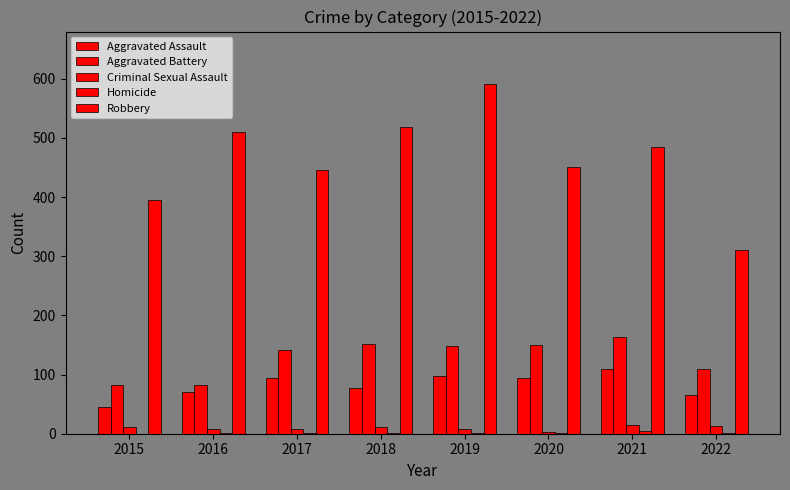

What is the maximum value shown in the chart?

591